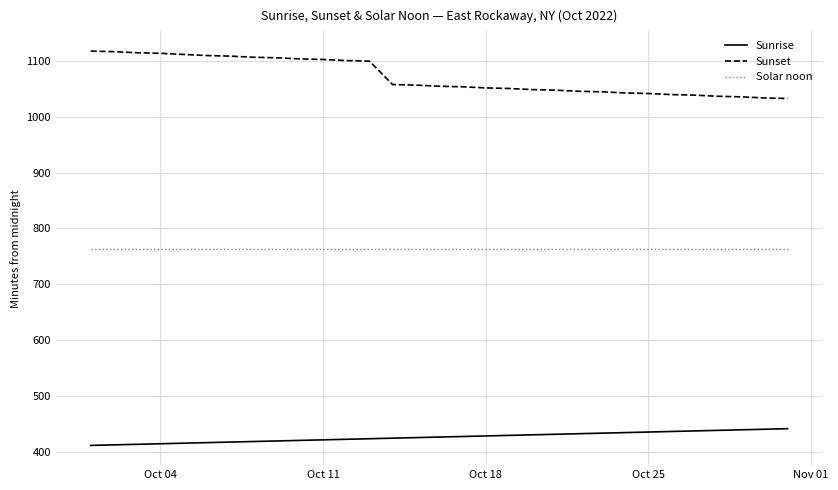

What is the difference between the maximum and minimum values in the Sunrise series?

30